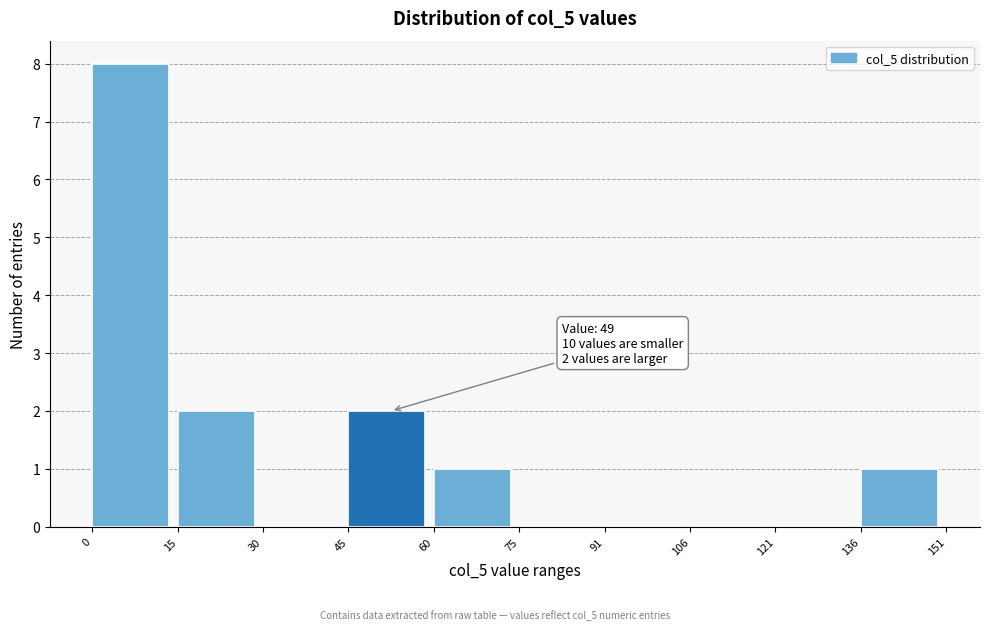

Over which range of the x-axis is the bar tallest?

0 to 15